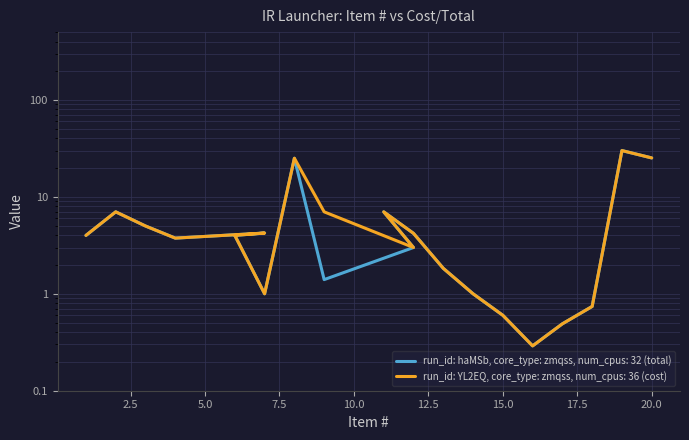

What is the label of the 4th point from the right?

17